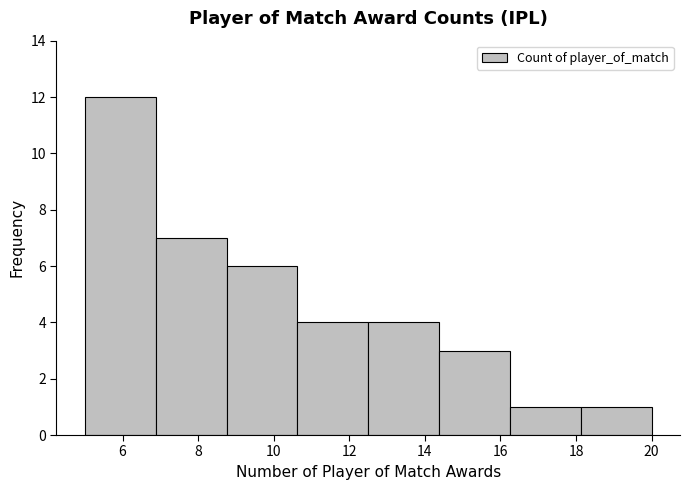

Over which range of the x-axis is the bar tallest?

5.0 to 6.8